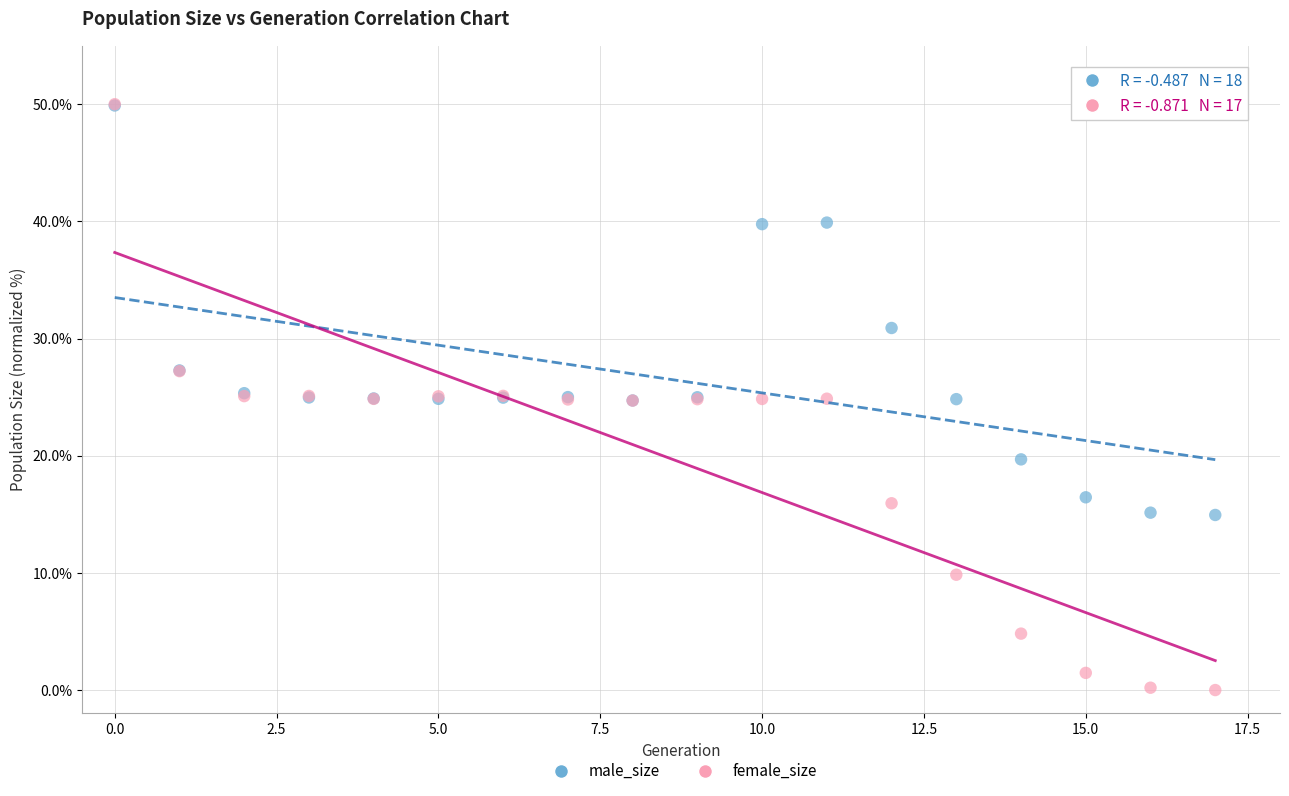

Which series has the widest spread of Y values?

female_size